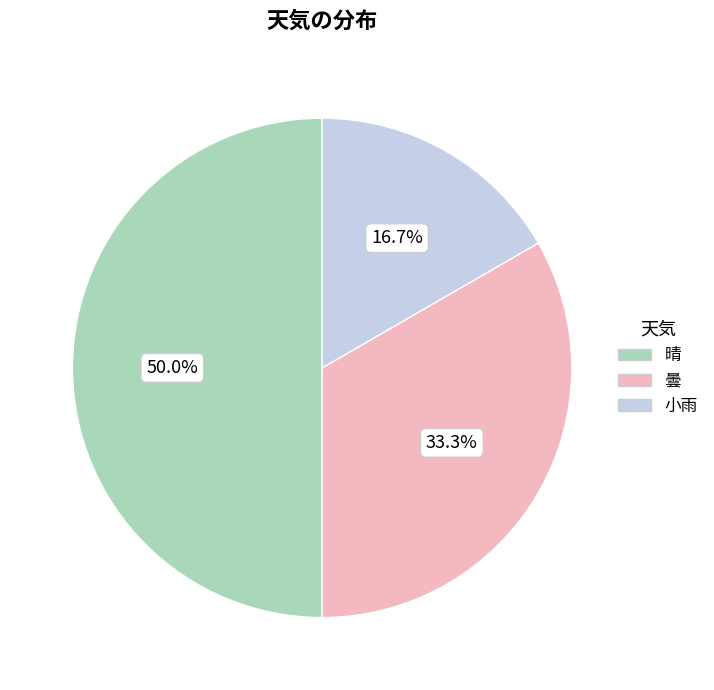

Does 小雨 account for over 50% of the chart?

No